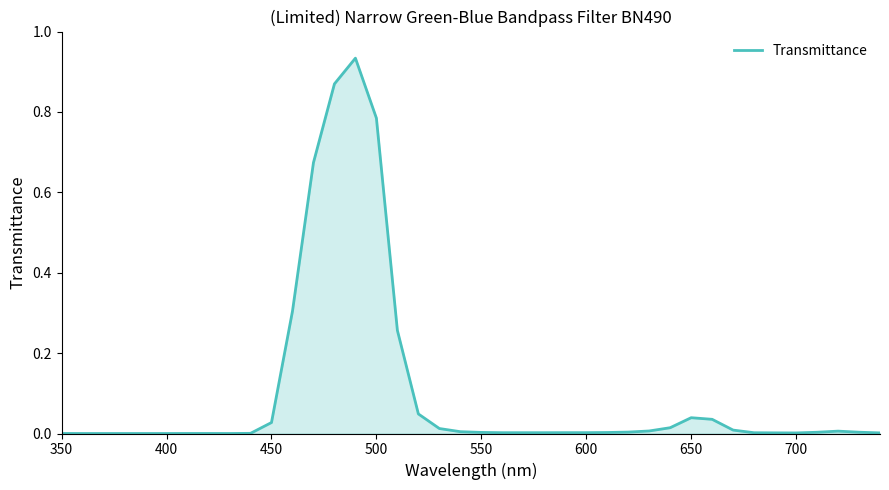

The value at 500 is 0.4. True or false?

False